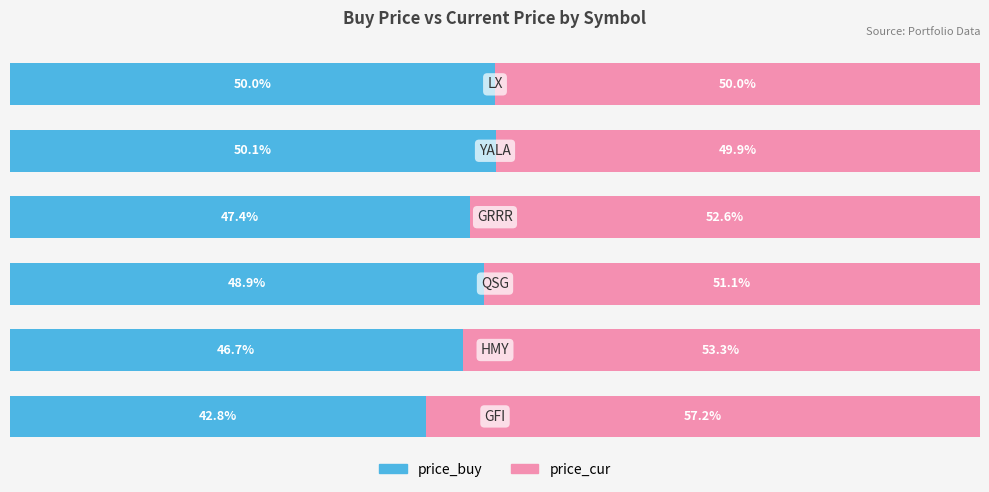

What is the value of the price_buy bar at the 4th from the left?

47.4